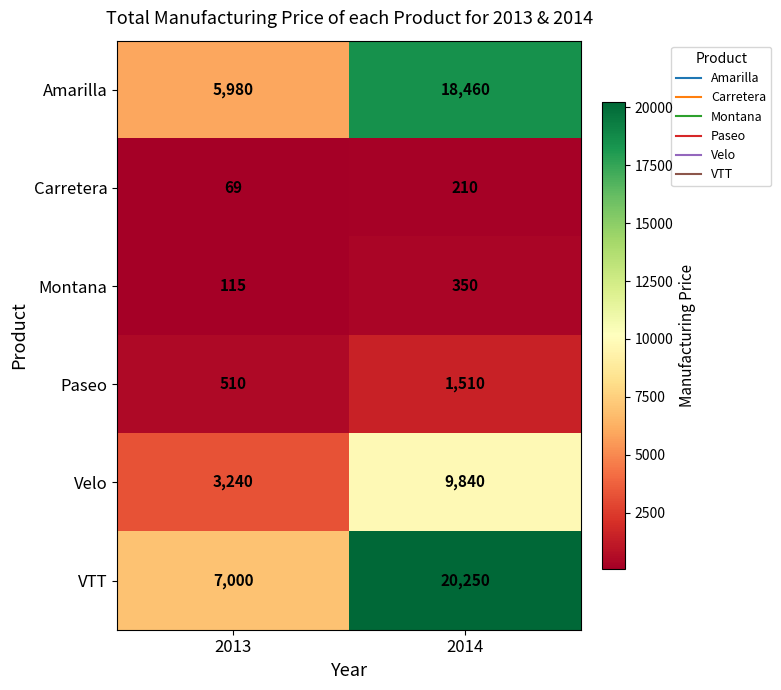

How many data points in Velo are less than 9840?

1